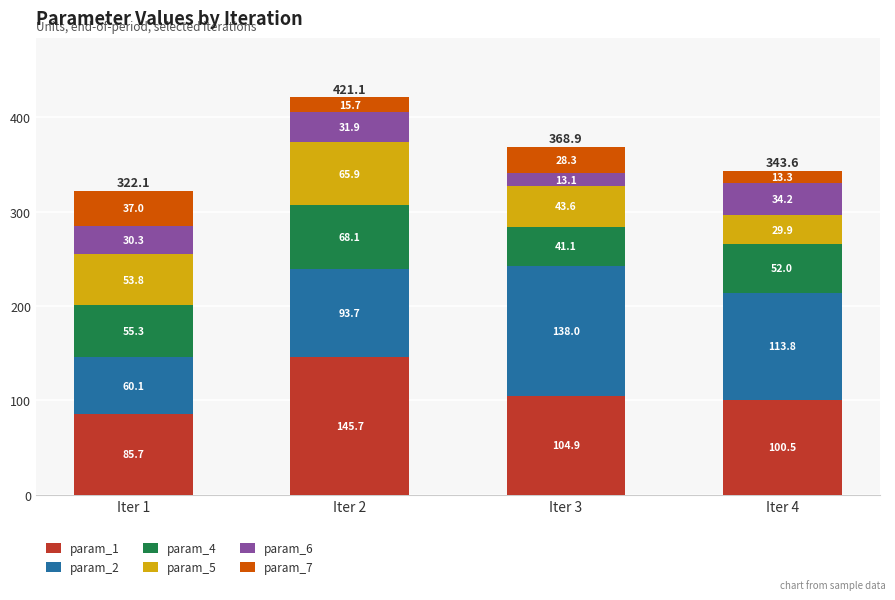

What is the sum of all param_1 values?

436.8